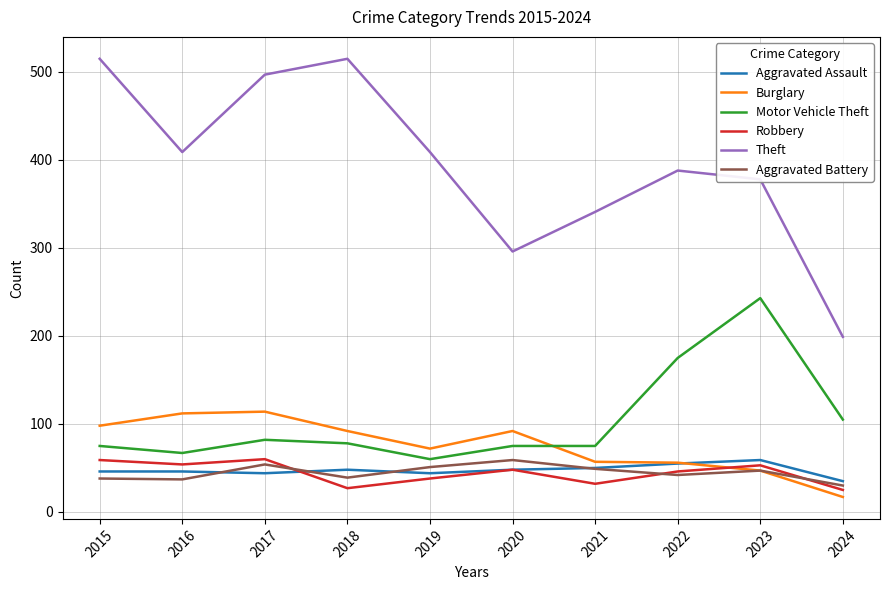

True or false: Aggravated Assault and Motor Vehicle Theft intersect in this chart.

False